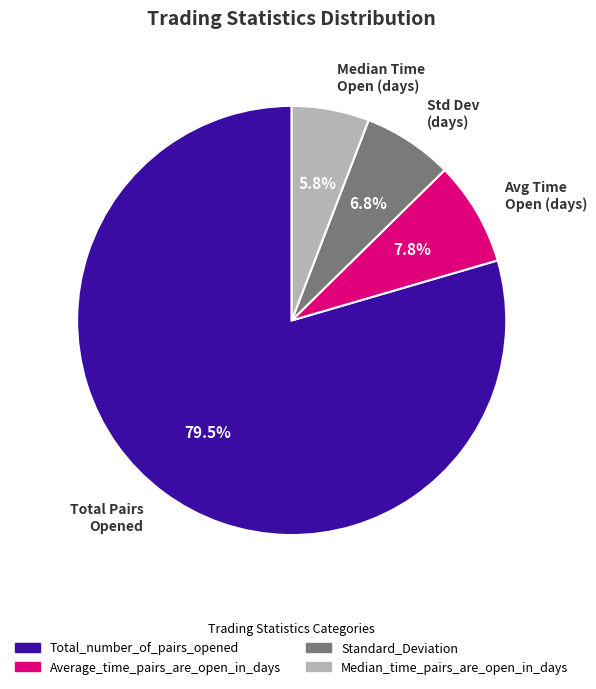

What is the majority slice?

Total Pairs Opened